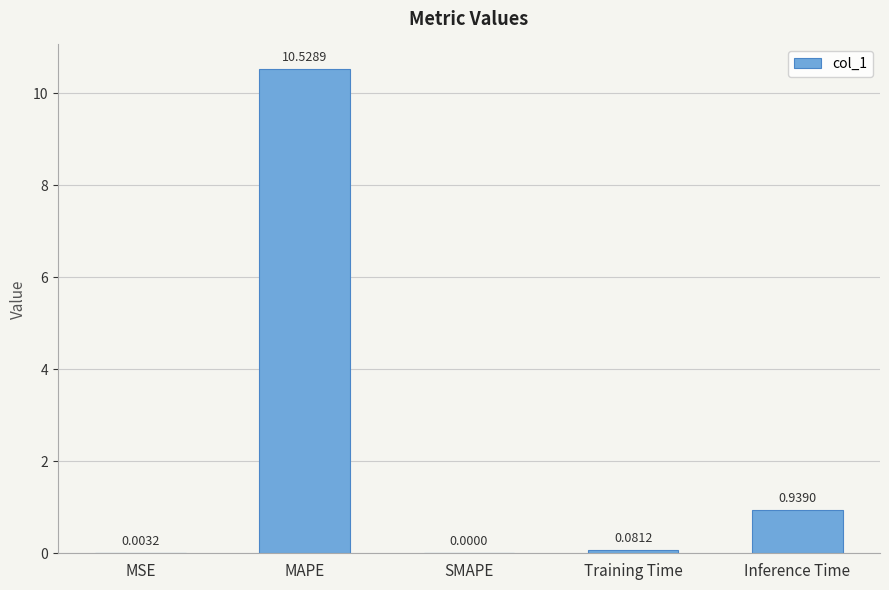

What is the sum of all values?

11.6